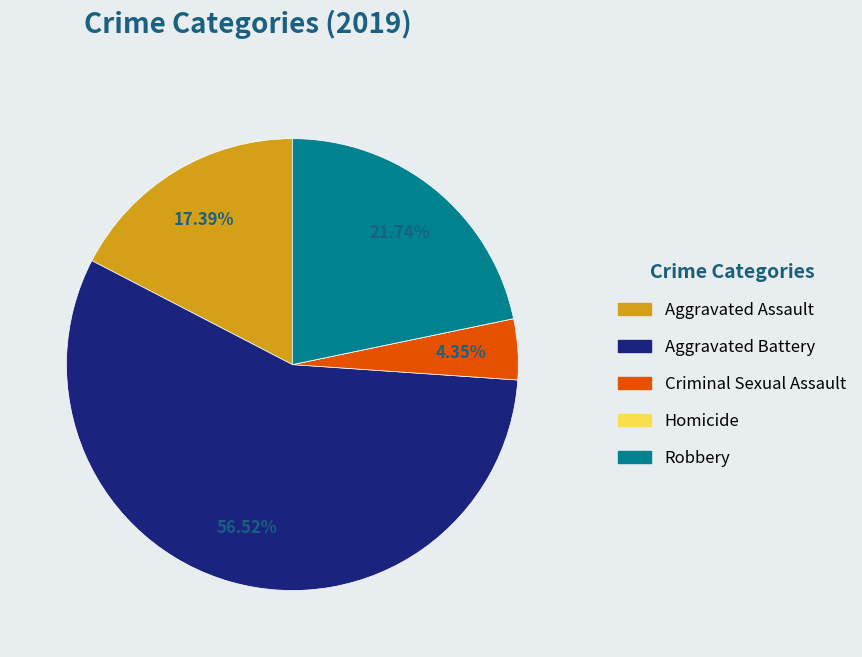

Which has a higher value, Criminal Sexual Assault or Aggravated Battery?

Aggravated Battery